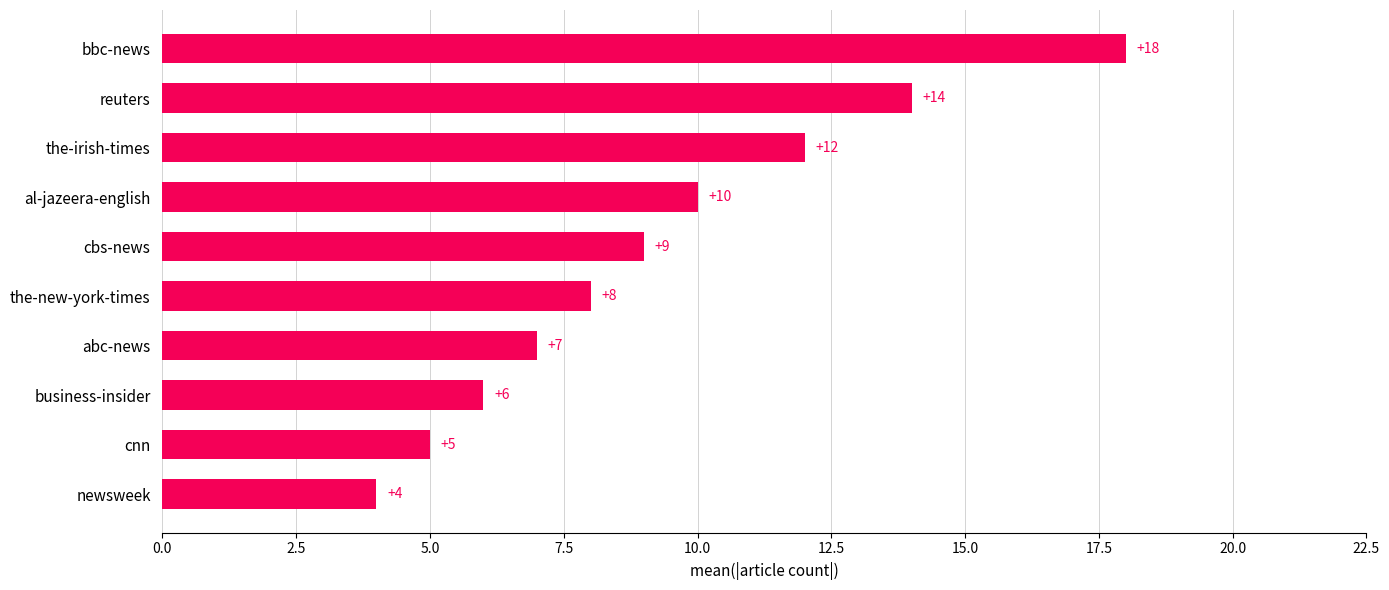

List the labels in order of value, smallest first.

newsweek, cnn, business-insider, abc-news, the-new-york-times, cbs-news, al-jazeera-english, the-irish-times, reuters, bbc-news